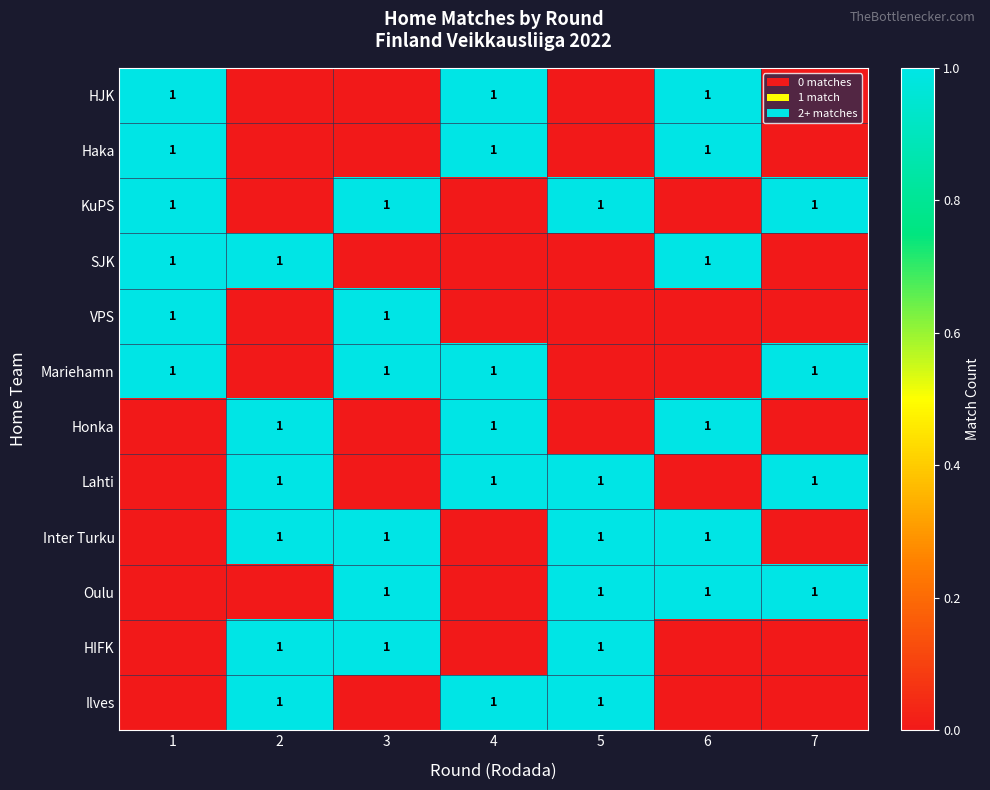

True or false: Lahti has a value of 1 at 2.

True